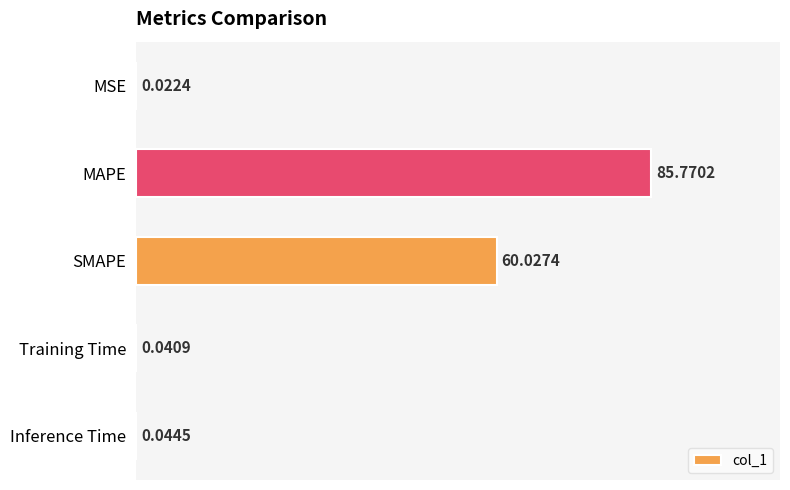

At which label is the value closest to 42?

SMAPE